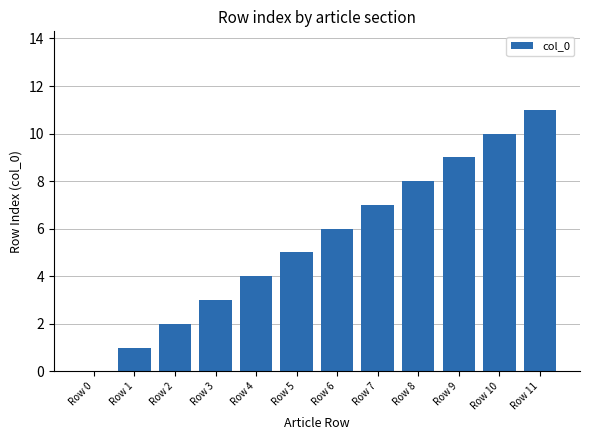

True or false: the data shows 5 at Row 8.

False